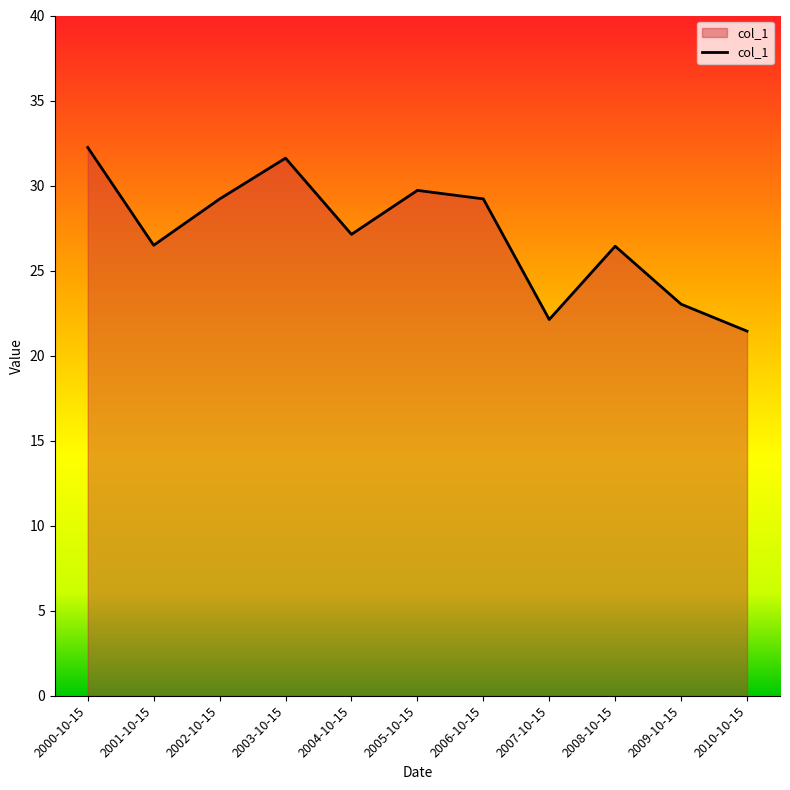

How many values exceed 27?

6